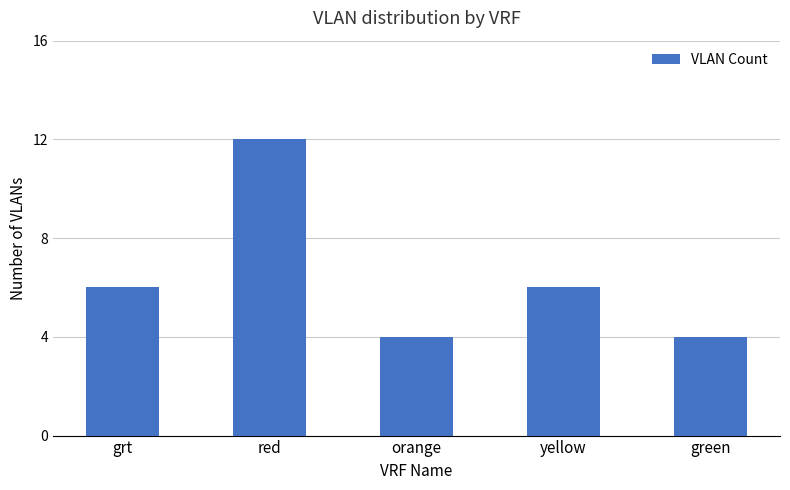

Reading left to right, extract all data points from this chart.

6	12	4	6	4